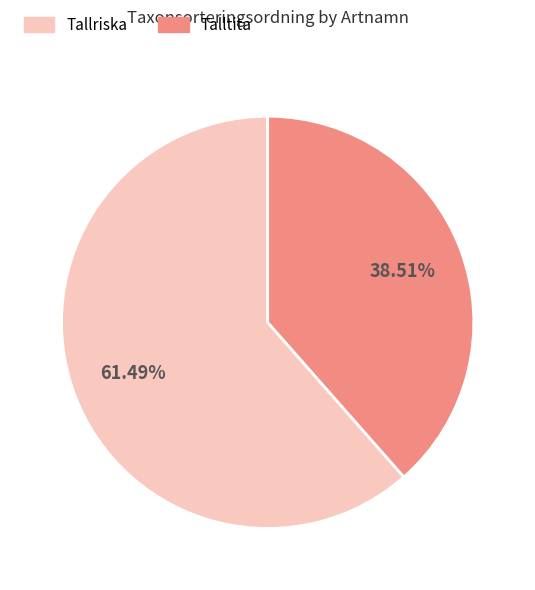

What is the largest slice in the pie chart?

Tallriska